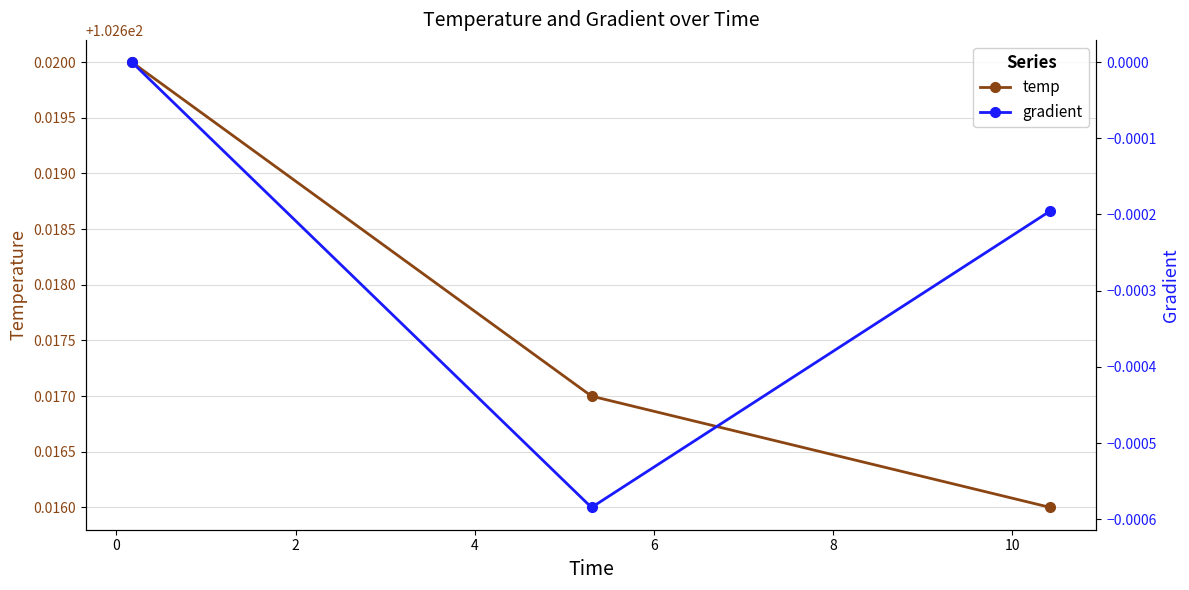

What is the spread (max minus min) of values at 2?

102.6